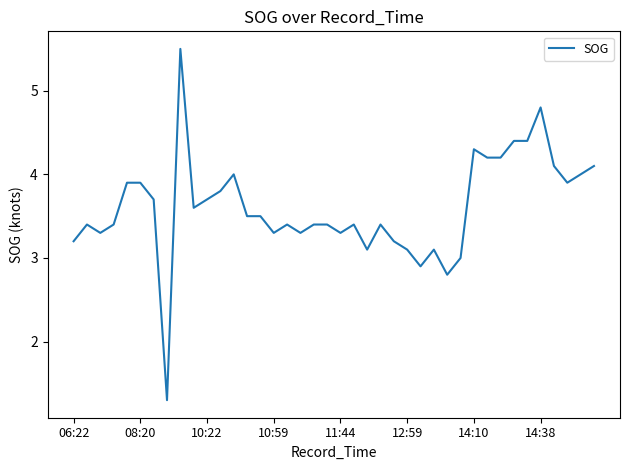

What is the difference between the maximum and minimum values?

4.2